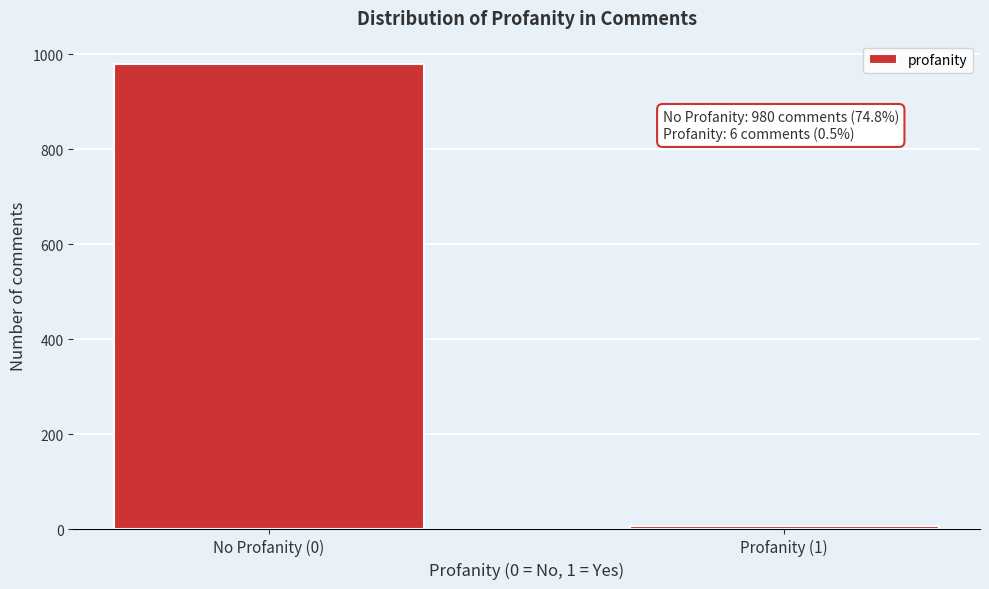

Reading left to right, transcribe all the data shown in this chart.

980	6